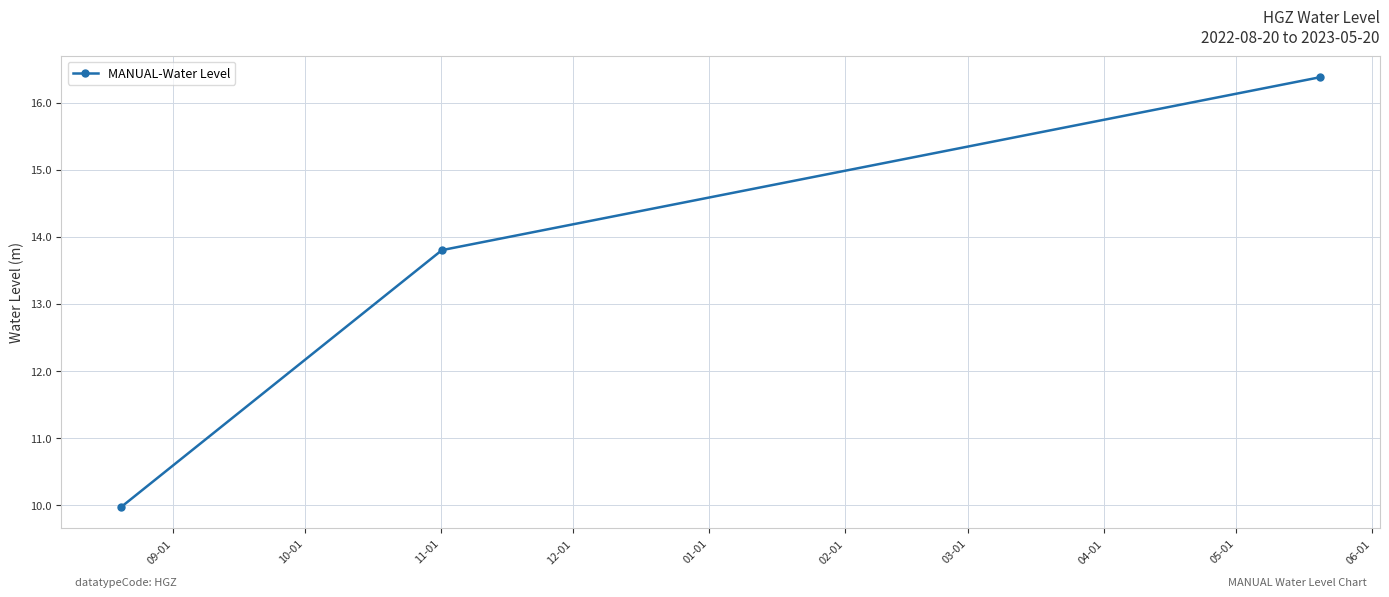

What is the average value?

13.4